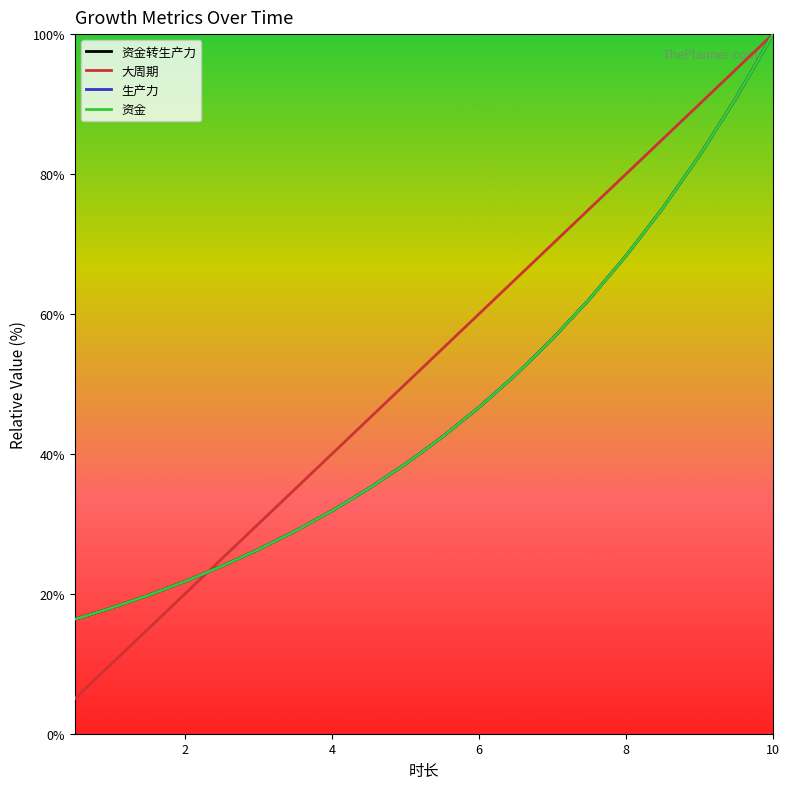

True or false: 生产力 has more than 0 points higher than both neighbors.

False